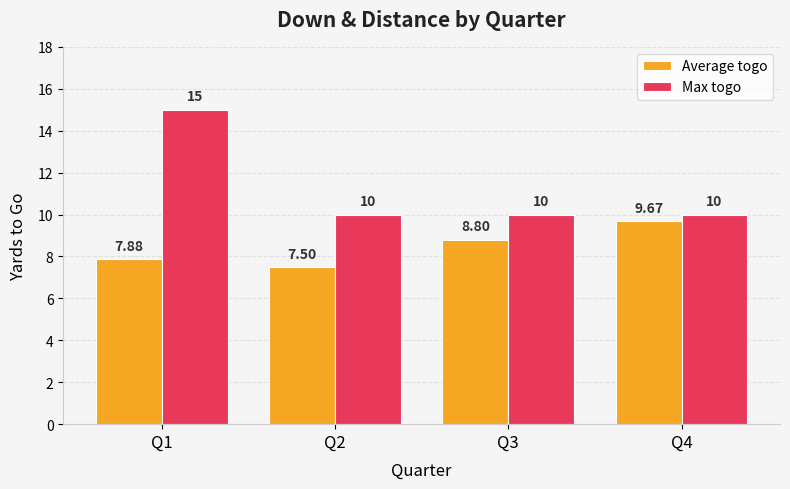

How many groups of bars are there?

4